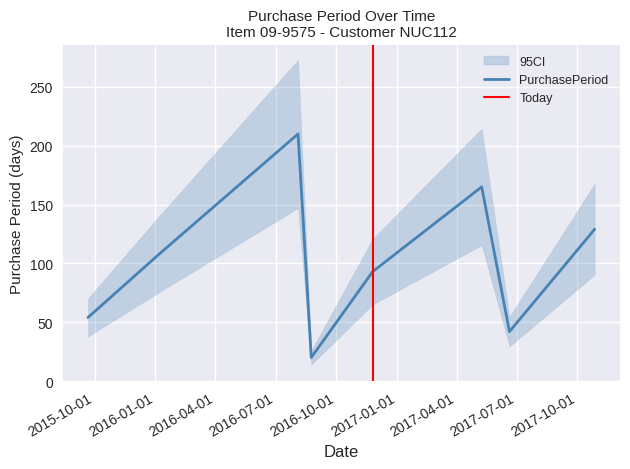

What is the minimum value for PurchasePeriod?

20